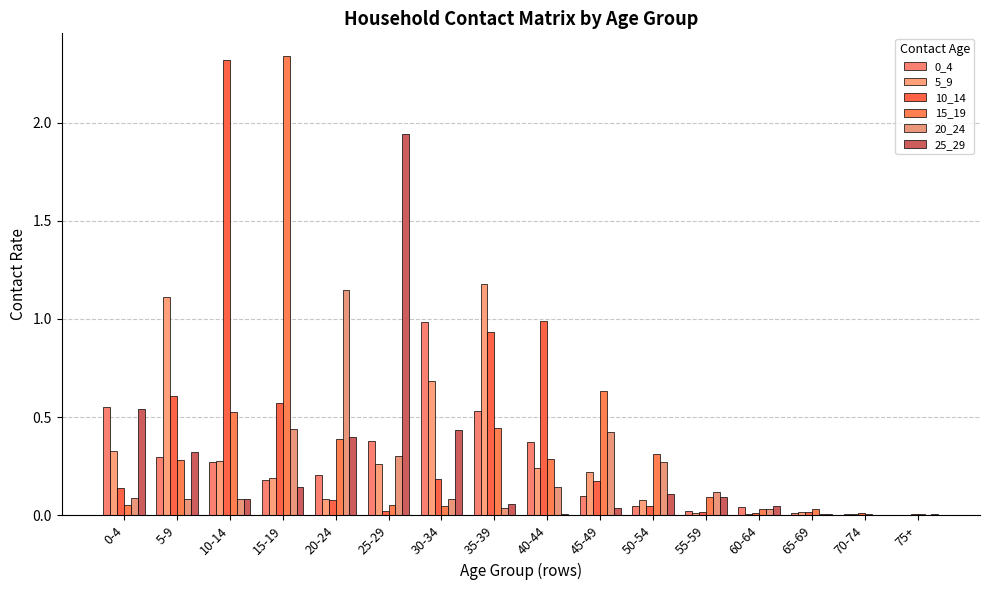

Are the bars grouped side by side (vs. stacked)?

Yes